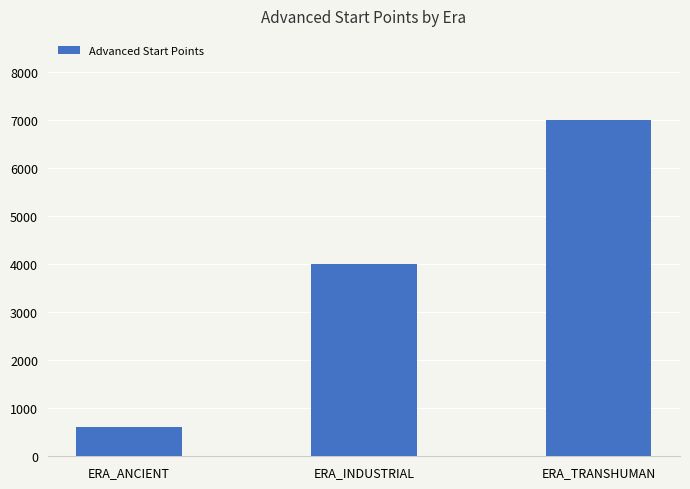

Is it true that the value at ERA_ANCIENT is 600?

True